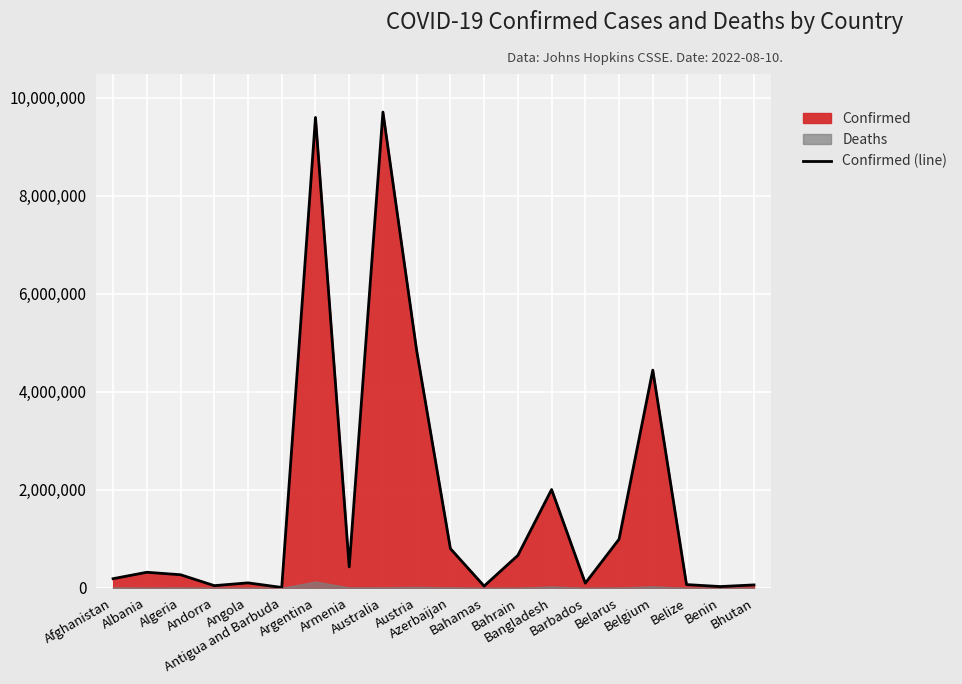

List the labels in order of value, largest first.

Australia, Argentina, Austria, Belgium, Bangladesh, Belarus, Azerbaijan, Bahrain, Armenia, Albania, Algeria, Afghanistan, Angola, Barbados, Belize, Bhutan, Andorra, Bahamas, Benin, Antigua and Barbuda